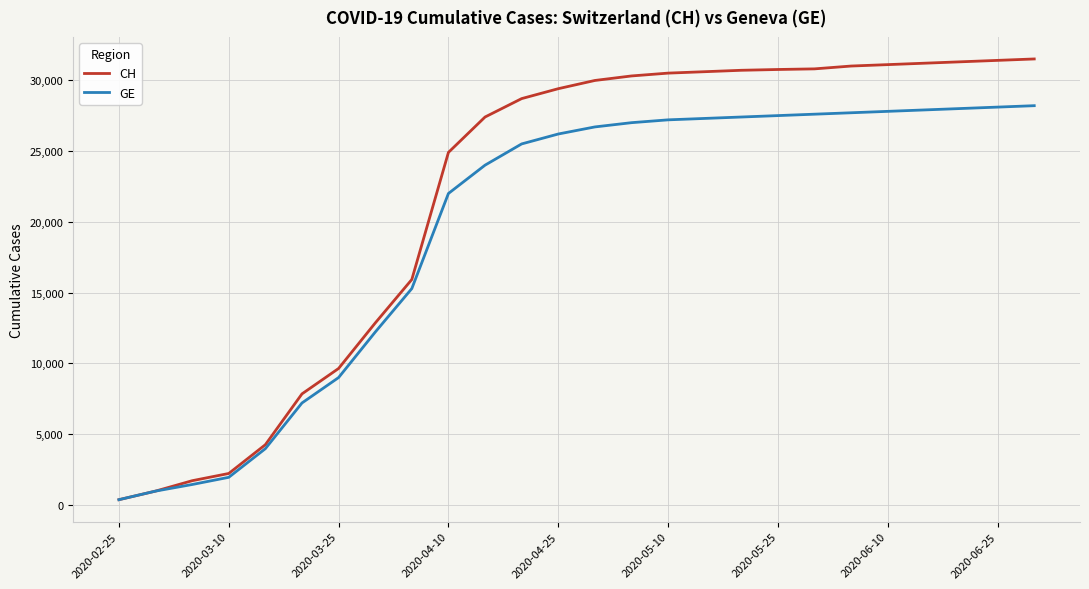

At how many categories does at least one series exceed 13142?

18